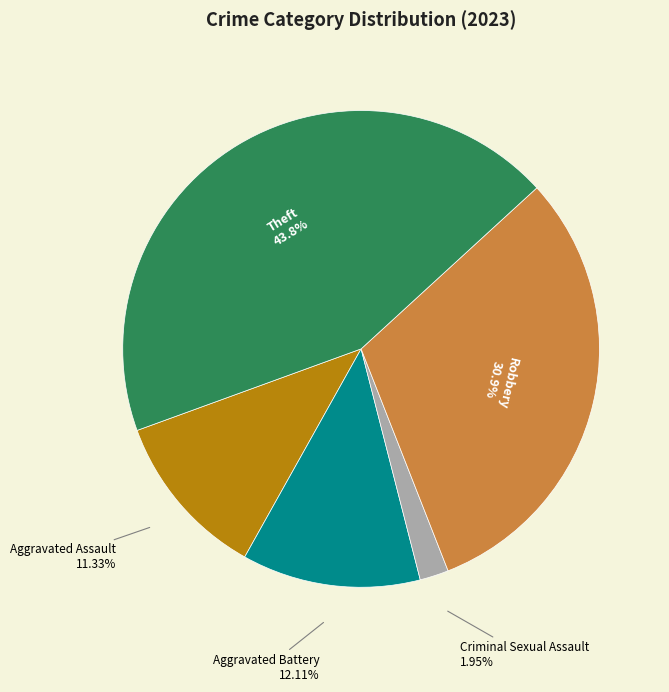

Does any single category account for the majority?

No